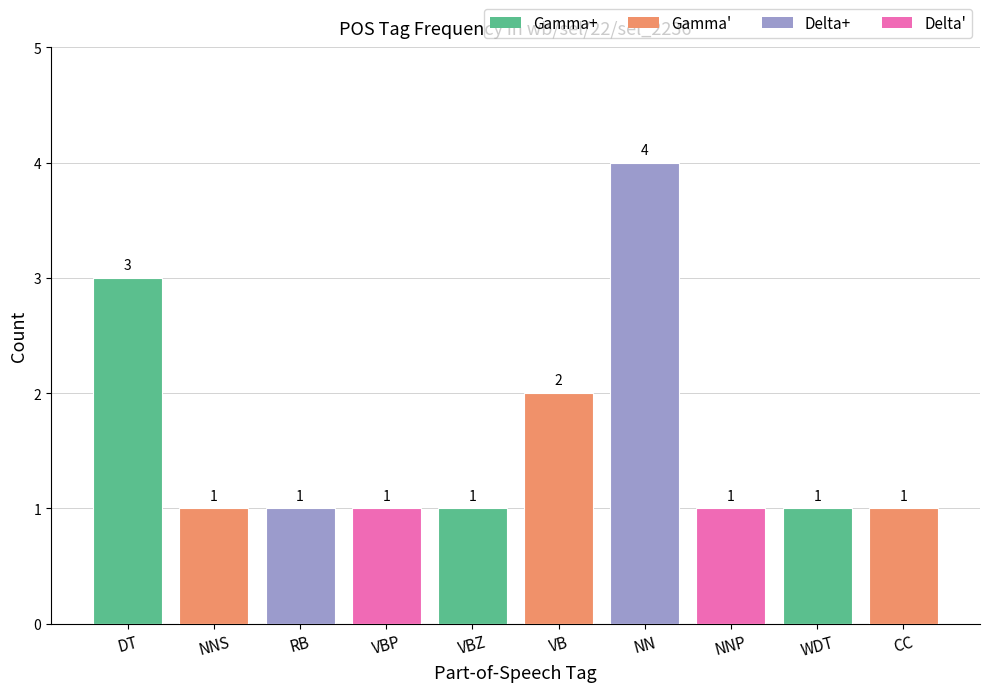

What is the label of the 3rd bar from the left?

RB